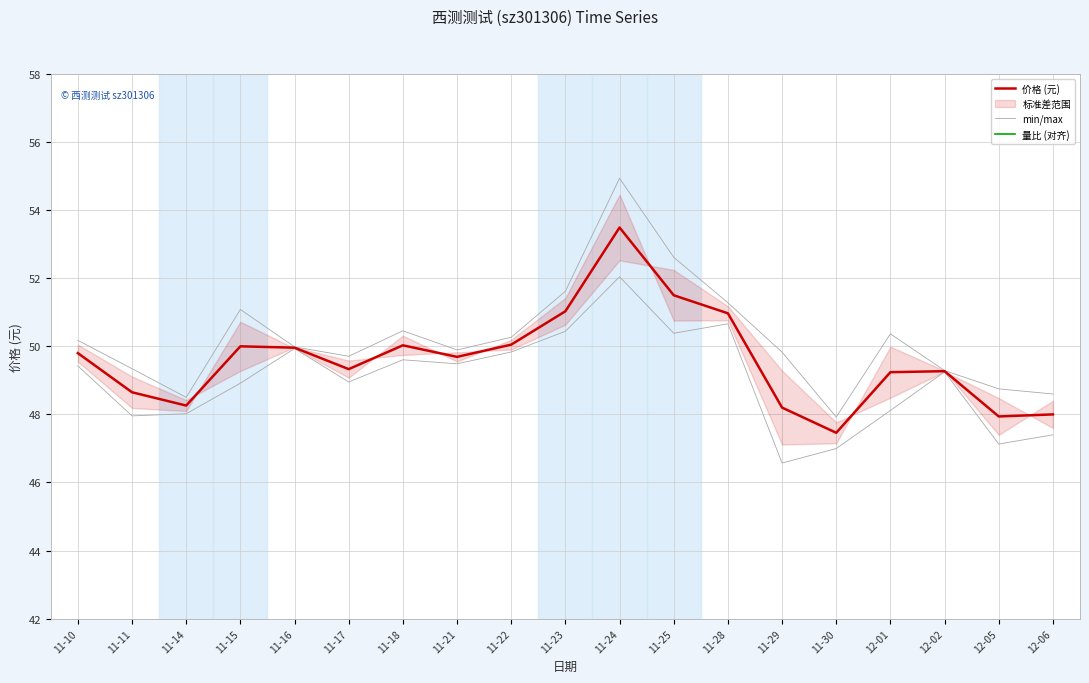

True or false: min/max and 价格 (元) cross at least once.

False